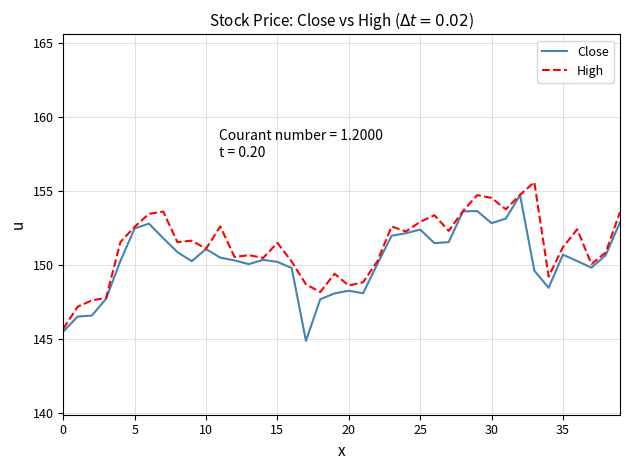

What is the maximum value for Close?

154.7